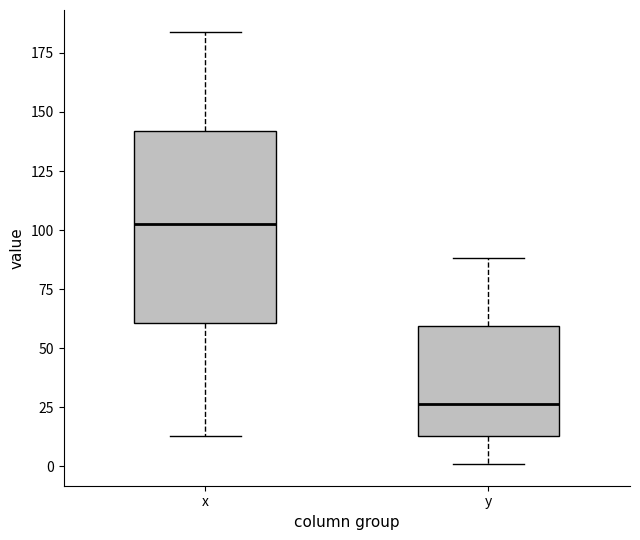

Which box has the lowest median line?

y